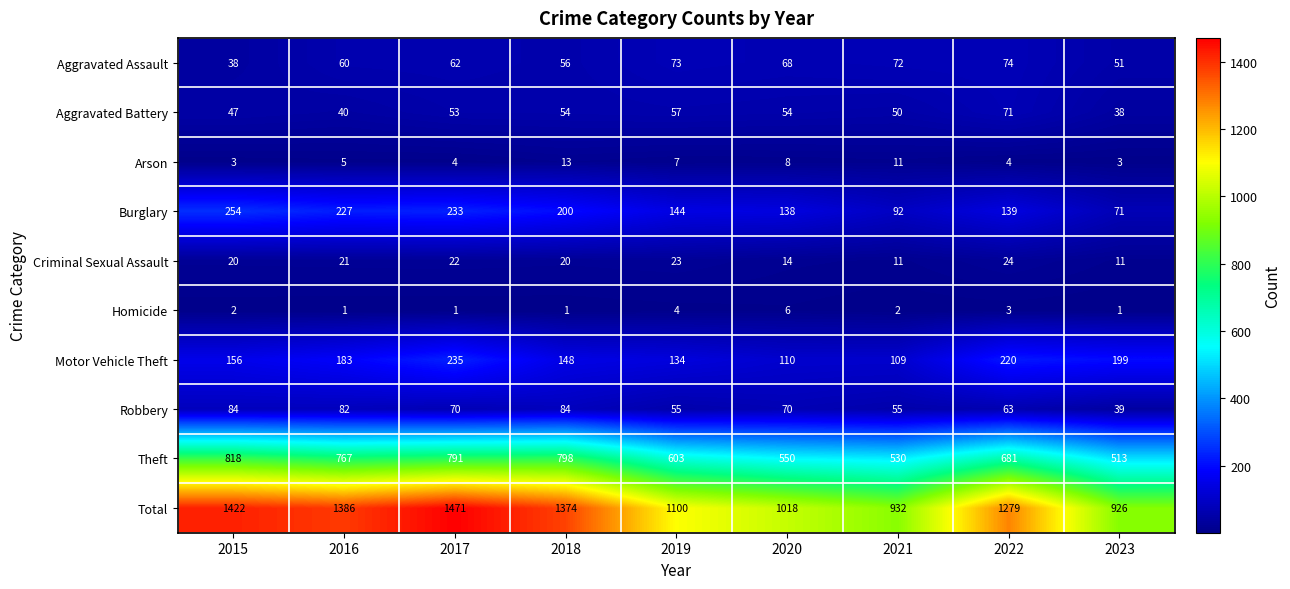

What is the difference between the Arson values at 2019 and 2021?

4